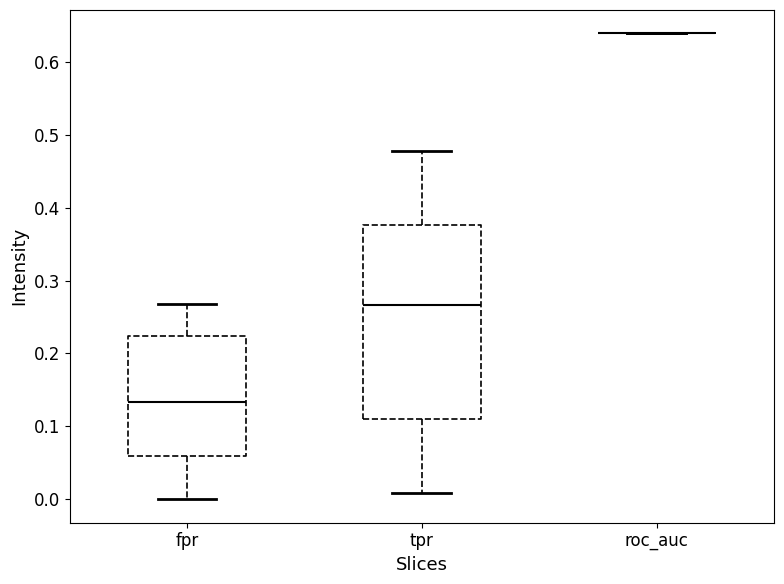

Reading left to right, transcribe this box plot: for each box, give where its median line is, the range the box spans, and where its two whiskers end, as read against the y-axis. The values are not printed on the chart, so give them approximately, as read against the axis.

fpr: median 0.13, box 0.06 to 0.22, whiskers 0.00 to 0.27
tpr: median 0.27, box 0.11 to 0.38, whiskers 0.01 to 0.48
roc_auc: box collapsed to a line at 0.64, whiskers 0.64 to 0.64